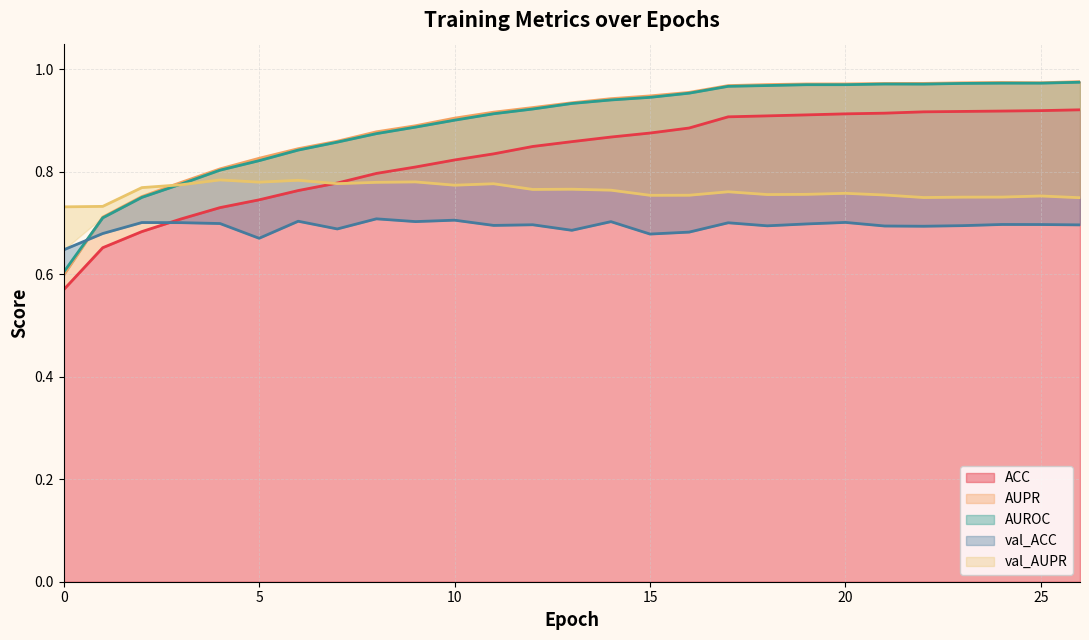

True or false: val_AUPR has more than 0 interior local peaks.

True